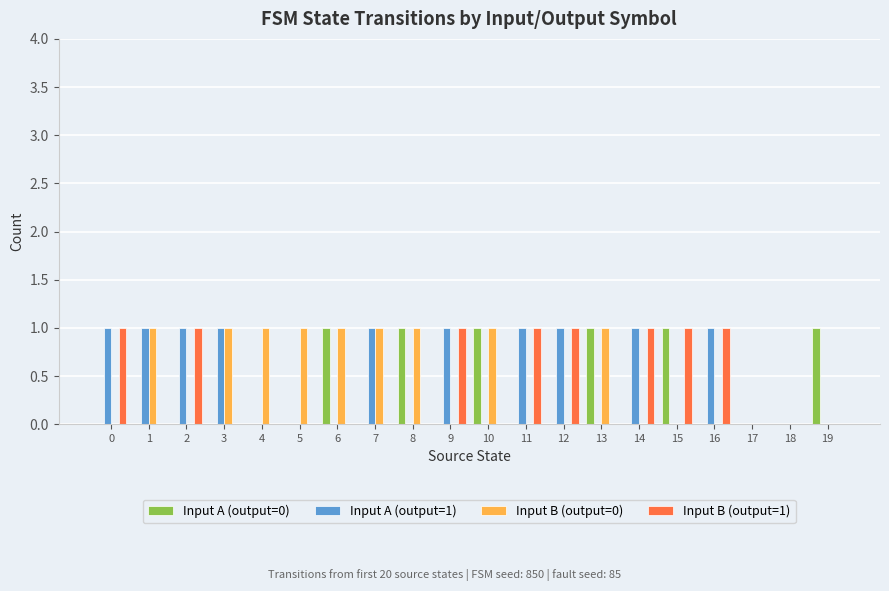

The value of Input B (output=1) at 7 is -1. True or false?

False